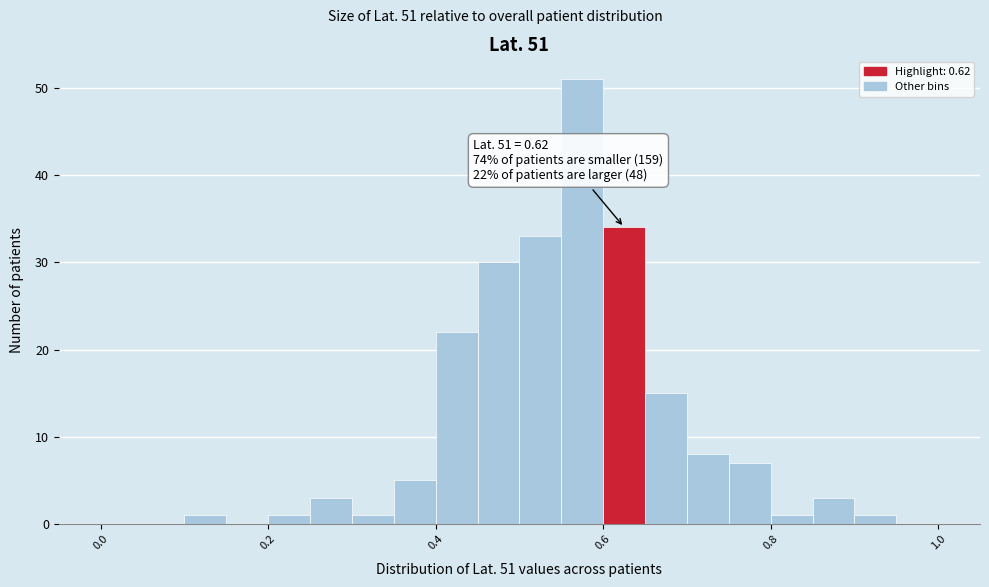

Read against the x-axis, roughly where is the centre of the tallest bar?

0.58